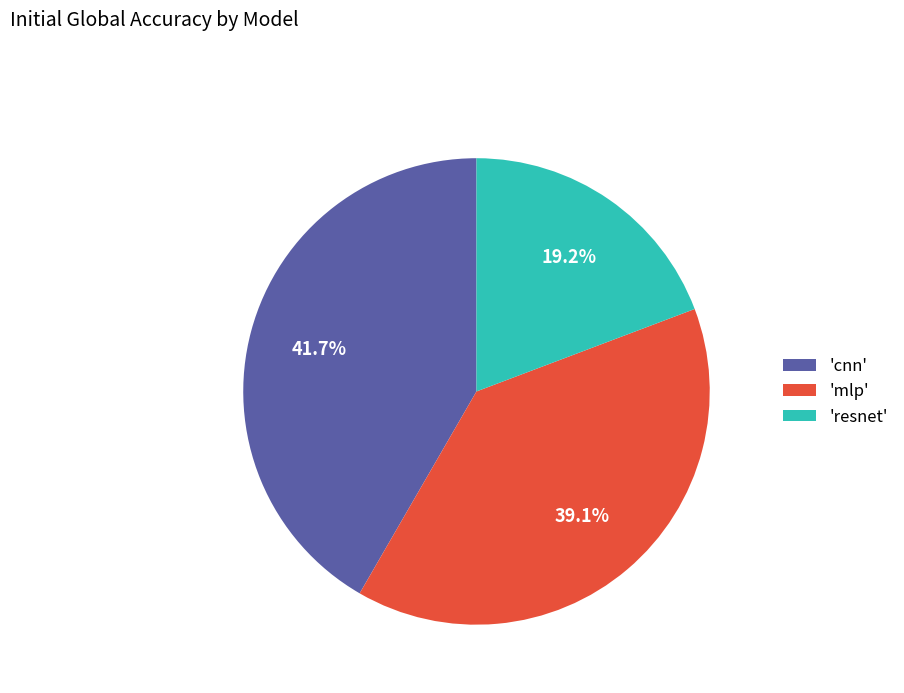

Which has a higher value, 'cnn' or 'mlp'?

'cnn'